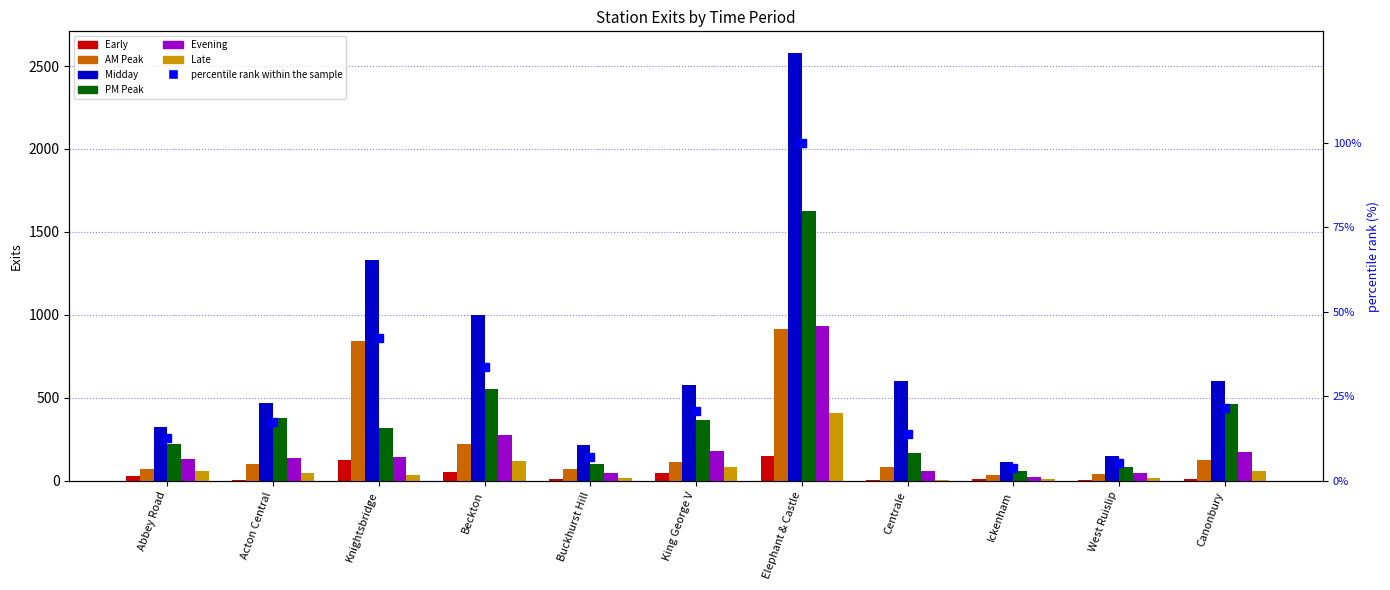

What is the difference between the highest and lowest values at Ickenham?

100.7